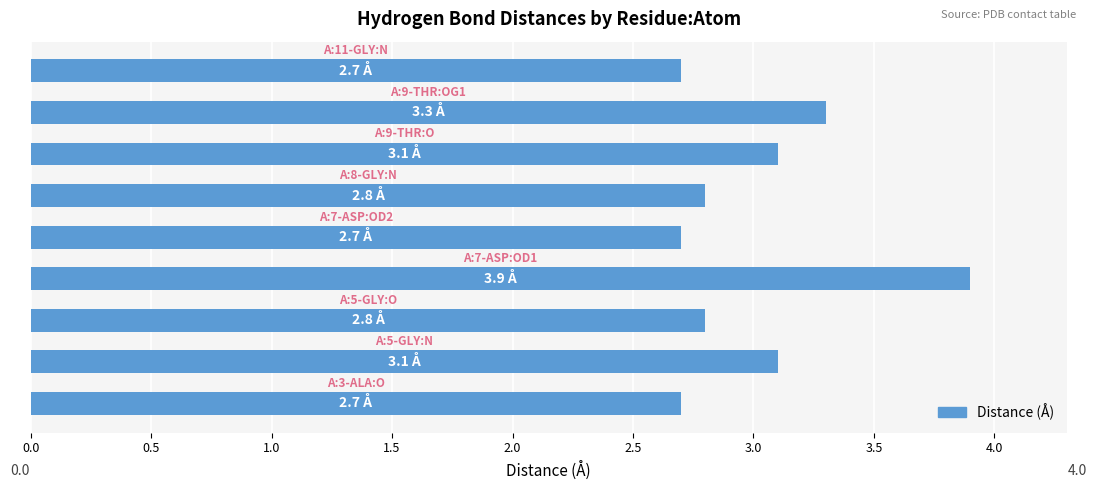

What is the sum of all values?

27.1